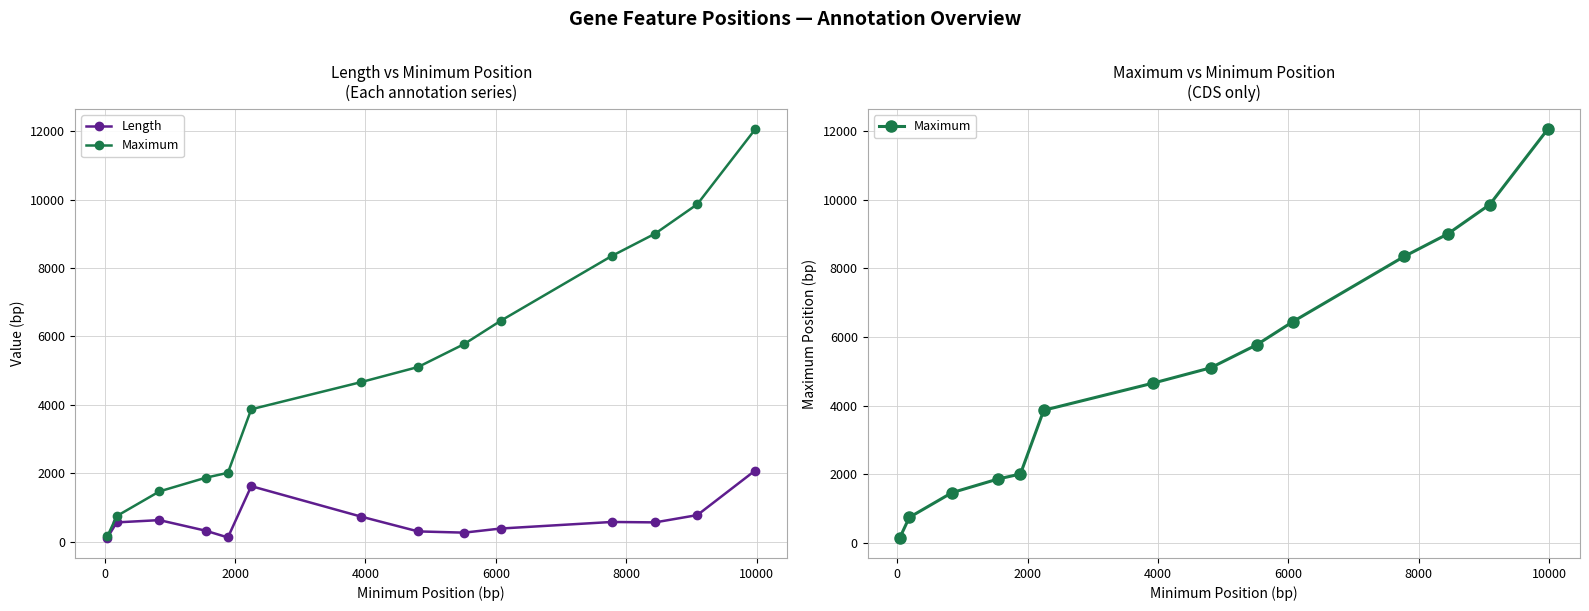

What is the value of the Length point at the 1st from the left?

117